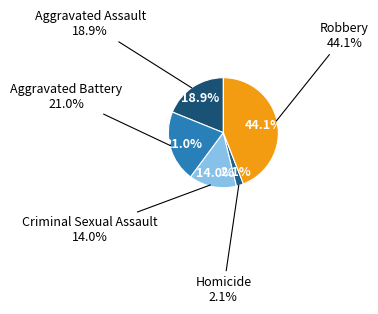

True or false: Criminal Sexual Assault accounts for 21% of the total.

False